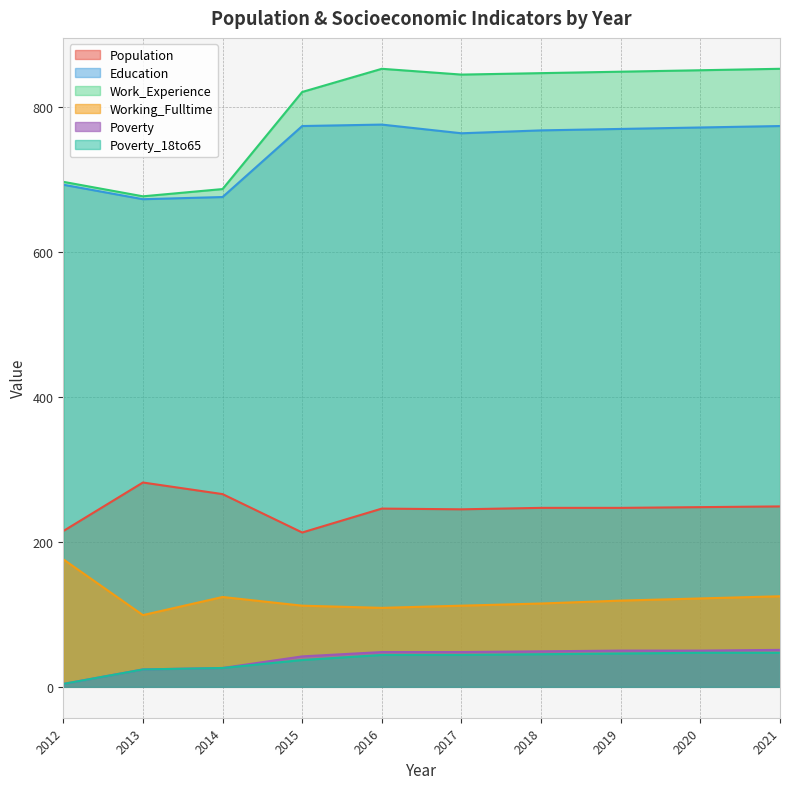

At which category does Working_Fulltime reach its first local peak?

2014